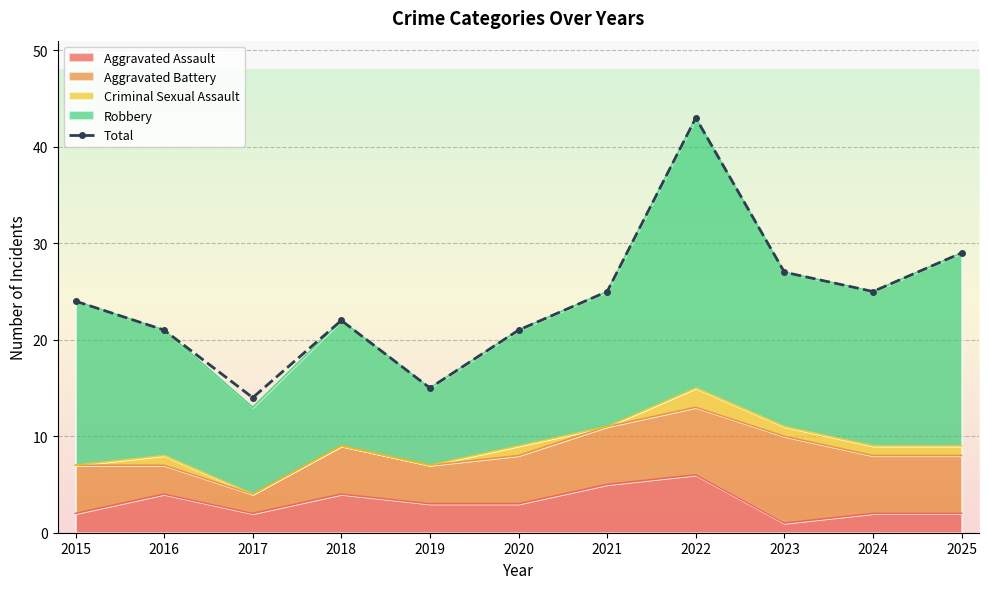

At which category does the chart reach its peak across all series?

2022